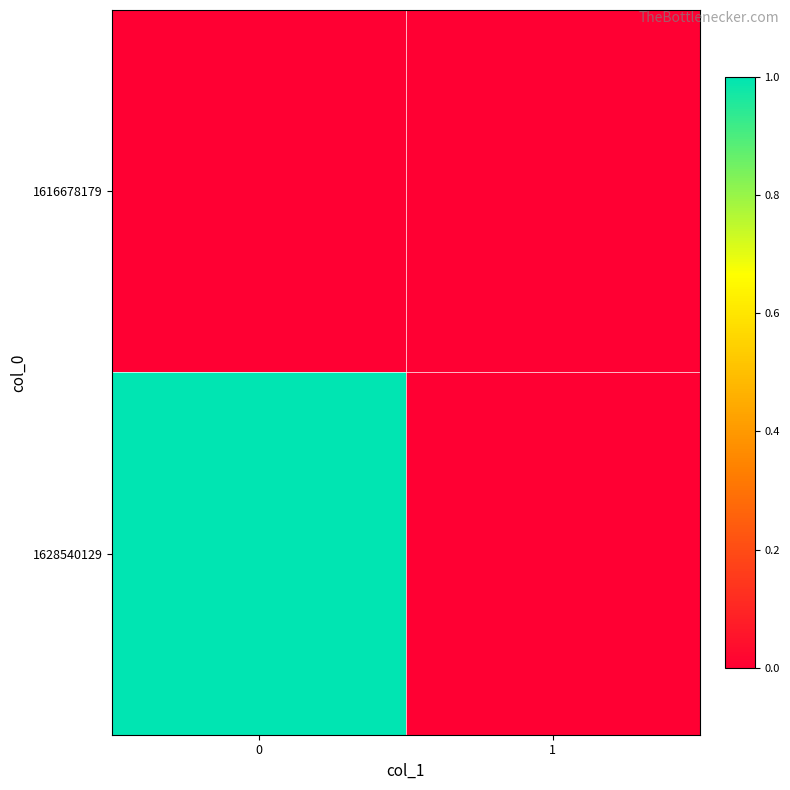

How many series are shown in this chart?

2